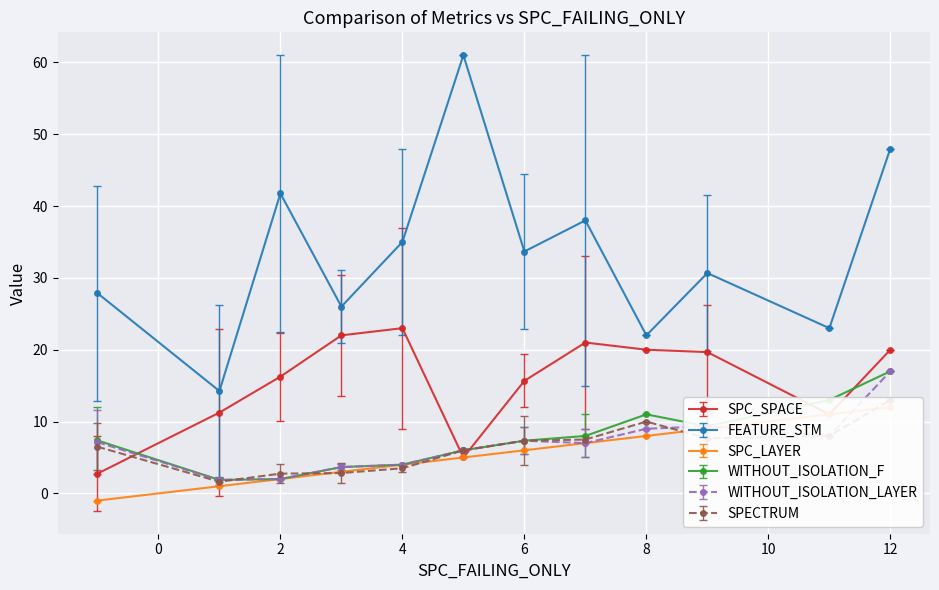

The WITHOUT_ISOLATION_LAYER series shows 3.4 at 8. True or false?

False